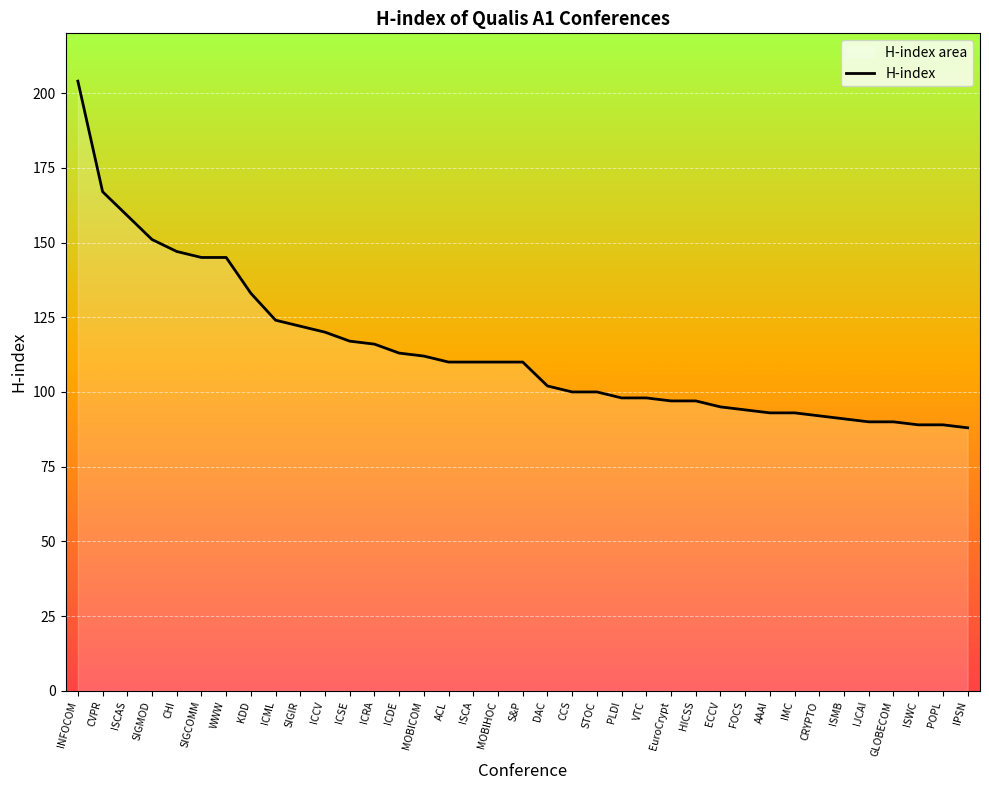

Reading right to left, list all the values displayed in this chart.

88	89	89	90	90	91	92	93	93	94	95	97	97	98	98	100	100	102	110	110	110	110	112	113	116	117	120	122	124	133	145	145	147	151	159	167	204